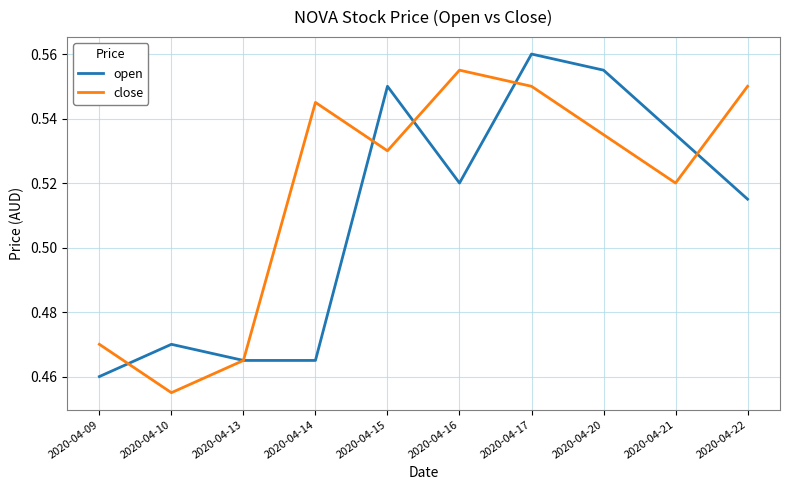

Rank the series at 2020-04-14 from lowest to highest value.

open, close